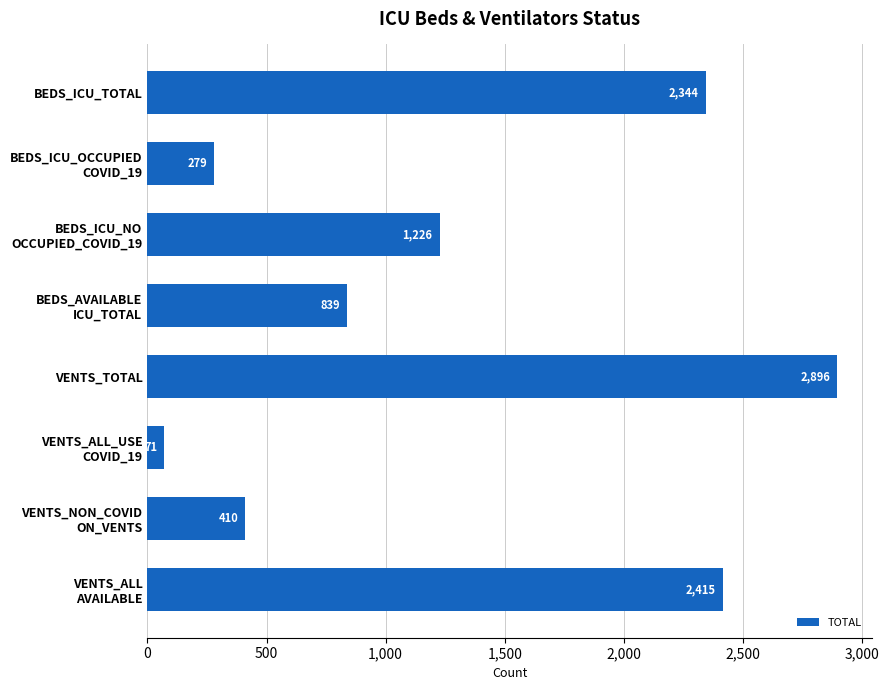

What is the minimum value shown in the chart?

71